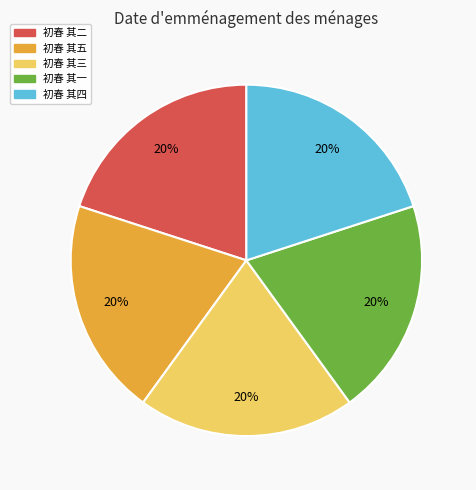

Does any single category account for the majority?

No